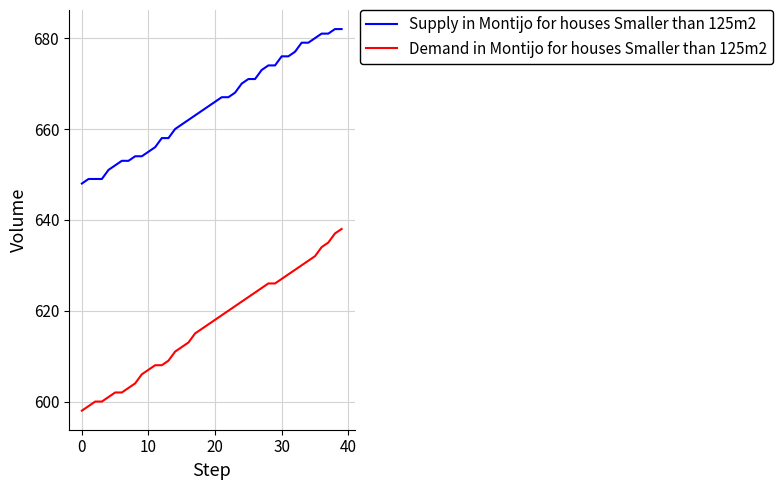

Which series has the largest range (max minus min)?

Demand in Montijo for houses Smaller than 125m2